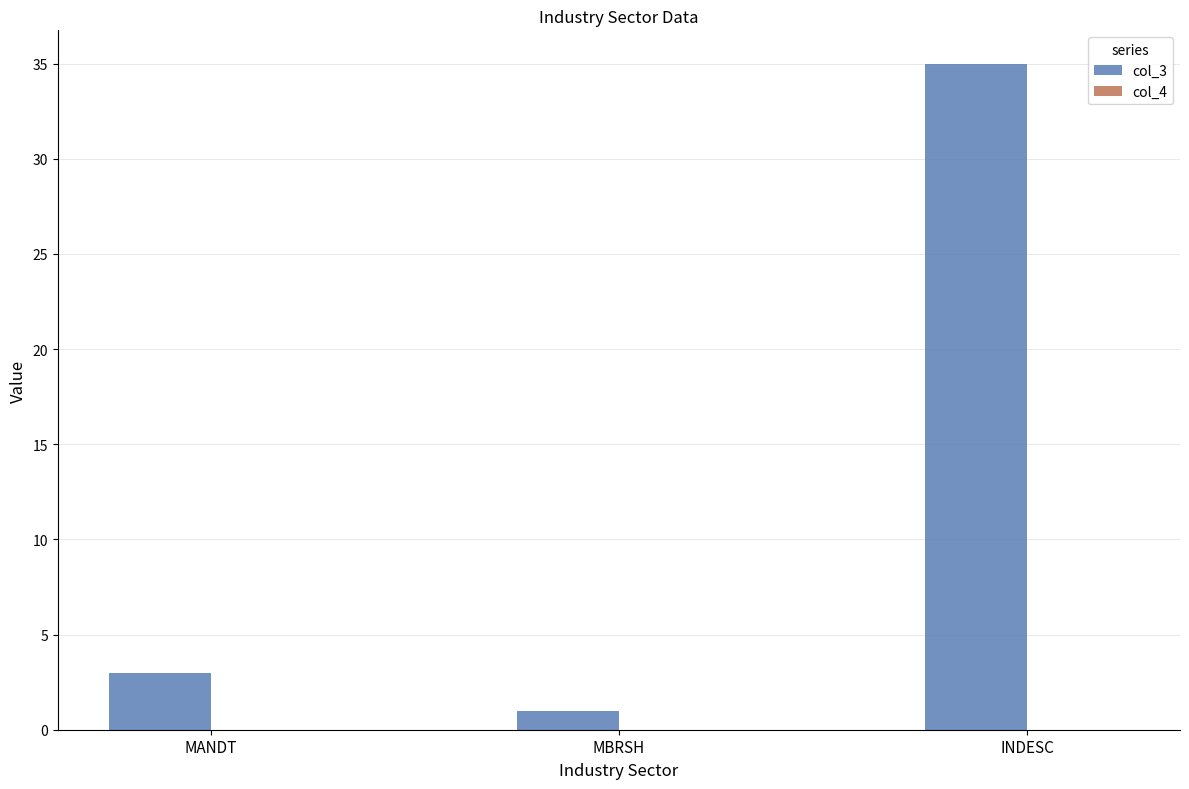

Which has a higher value, INDESC or MANDT?

INDESC